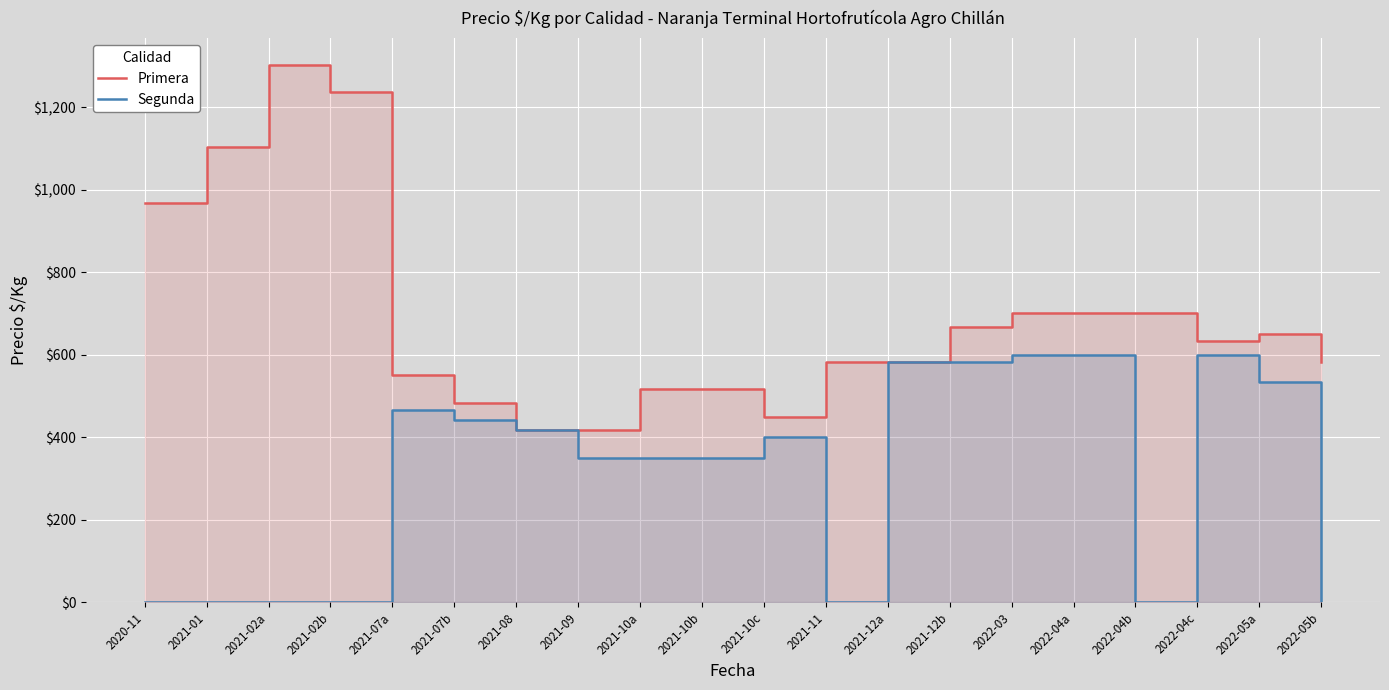

How many lines are shown in the chart?

2